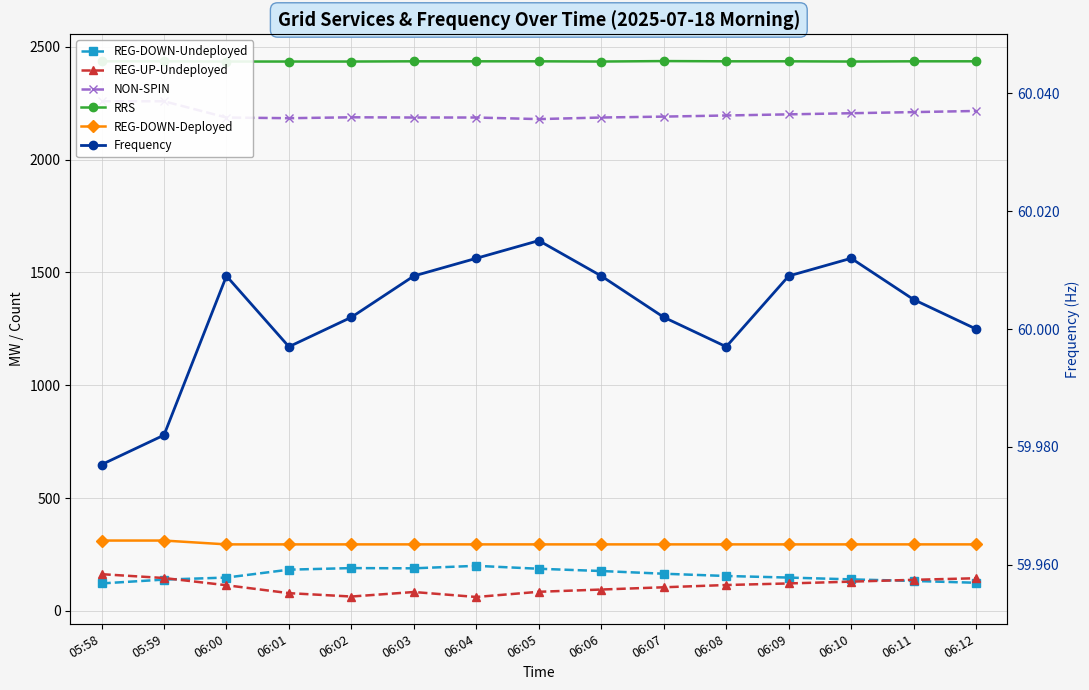

What is the value of the RRS point at the 7th from the left?

2435.0